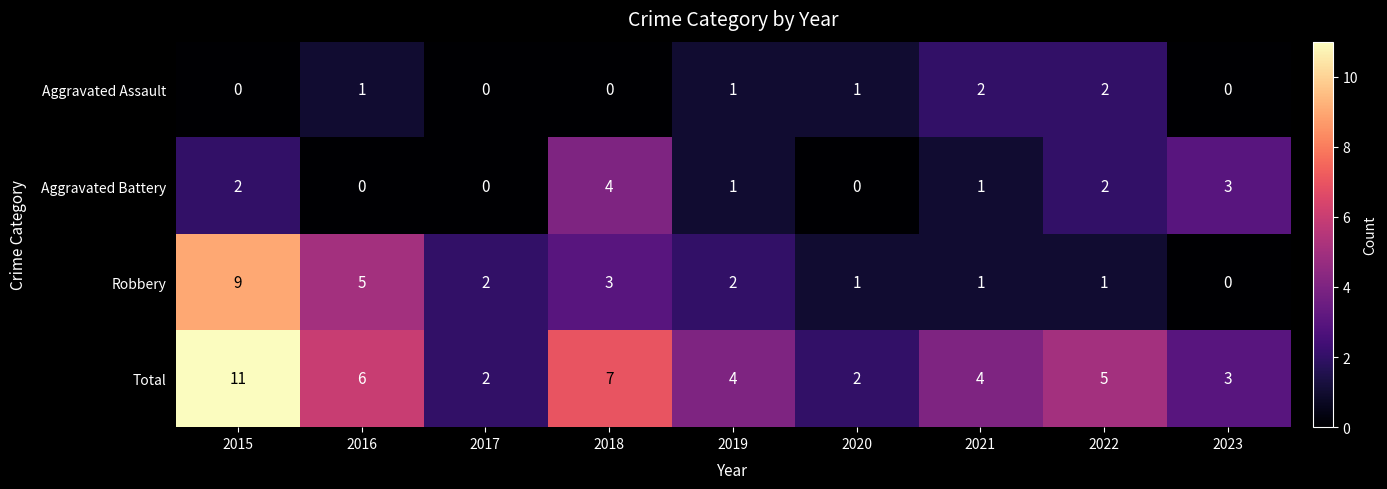

What is the maximum value for Aggravated Battery?

4